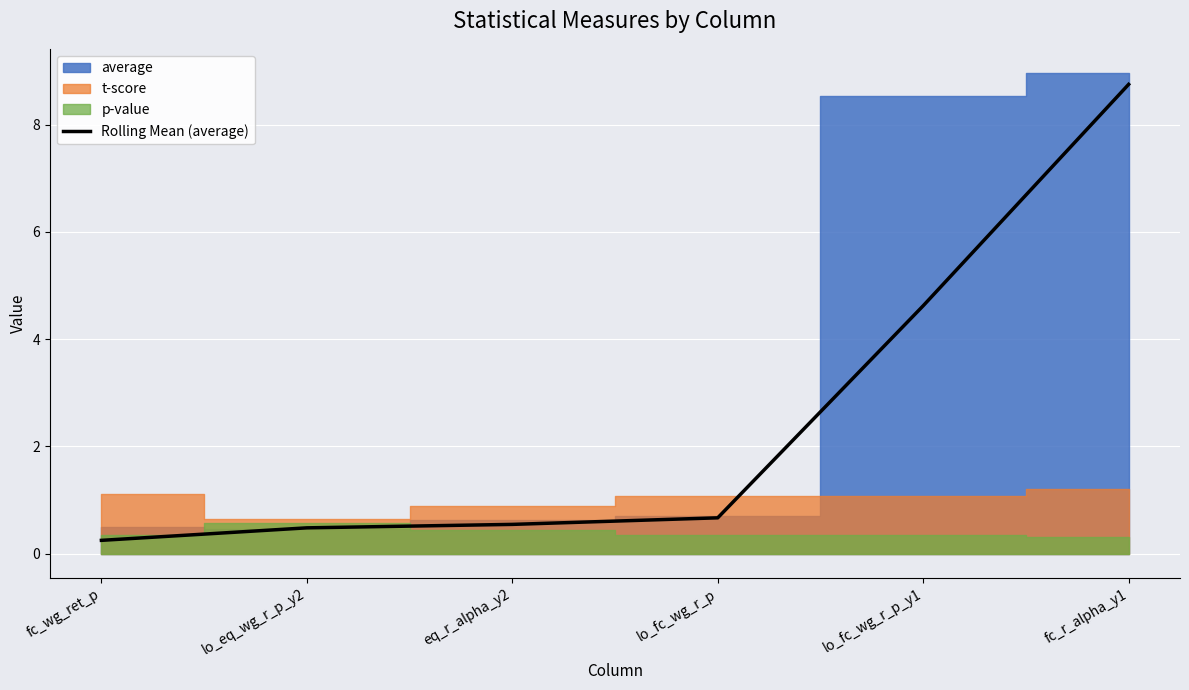

The chart shows a value of 0.5 at lo_eq_wg_r_p_y2. True or false?

True